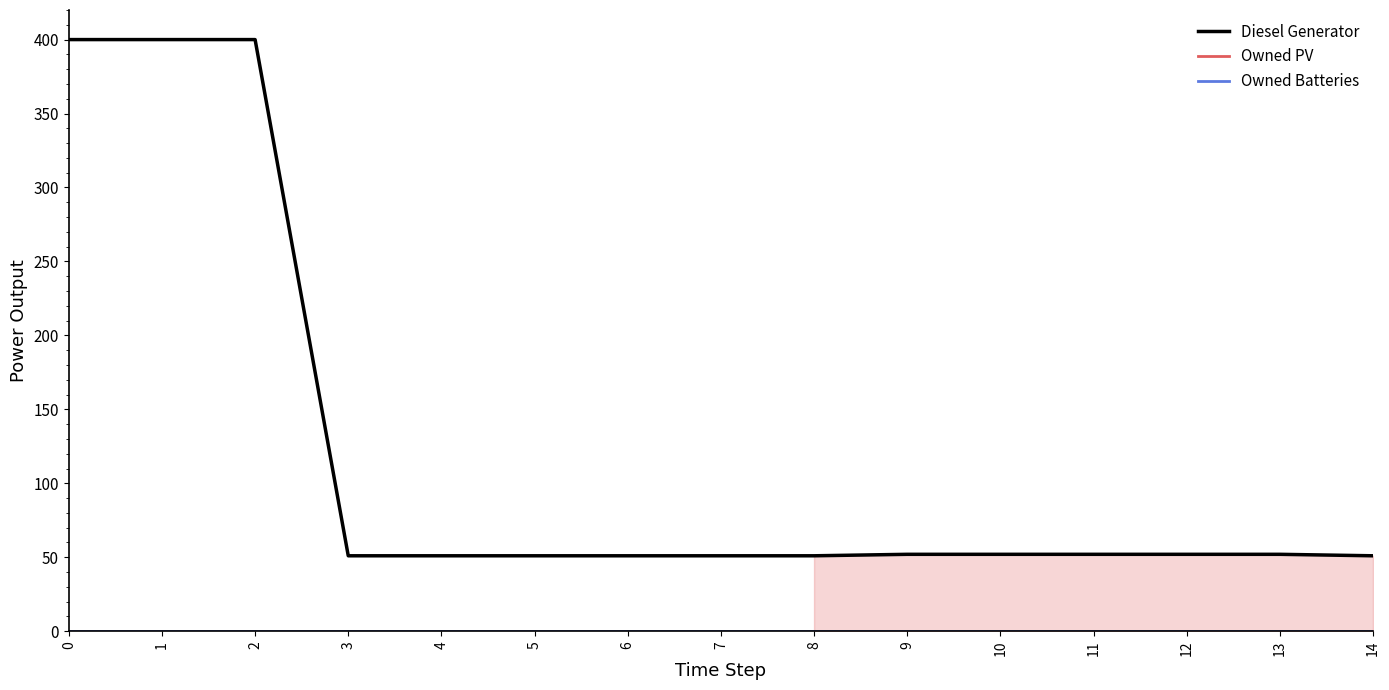

Does the chart display data point markers on the line(s)?

No